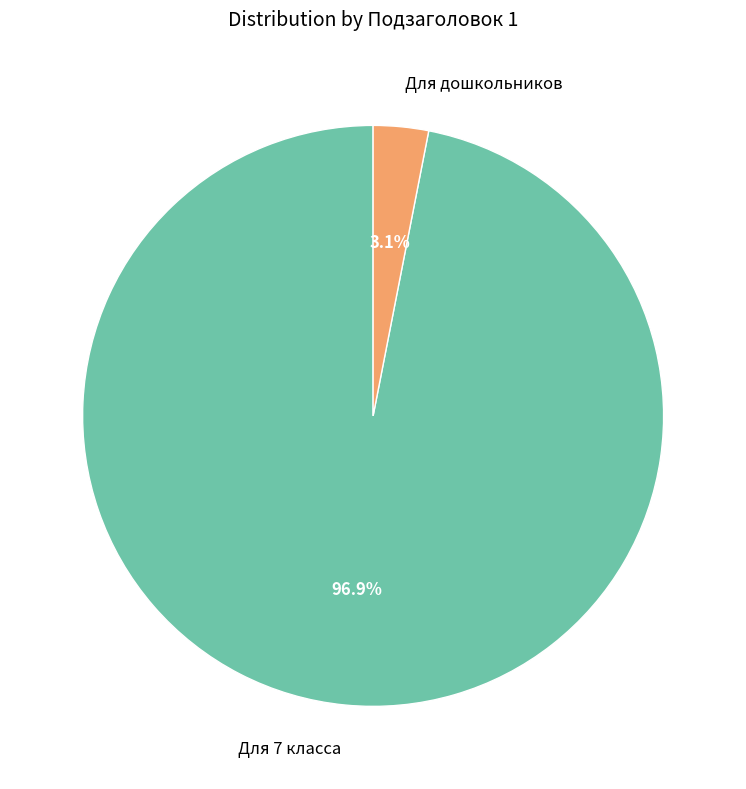

Do Для 7 класса and Для дошкольников together represent more than half of the pie?

Yes